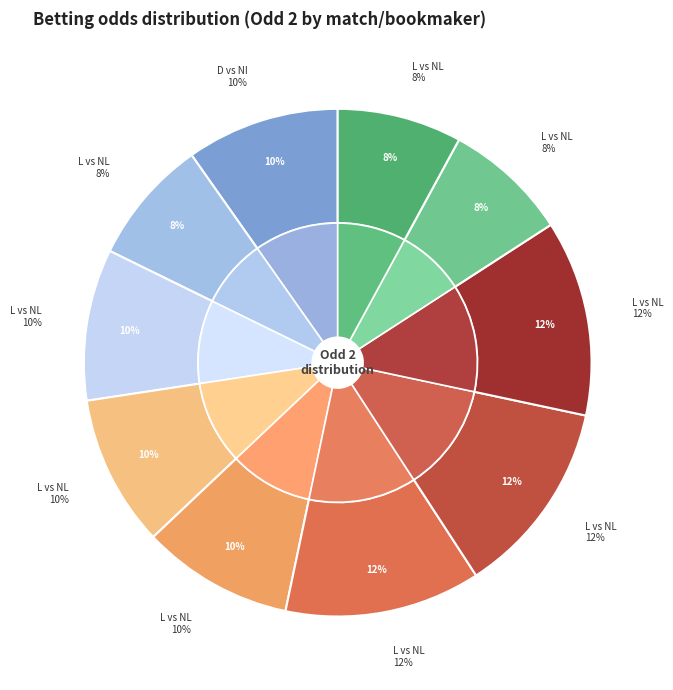

How many segments does this pie chart have?

10